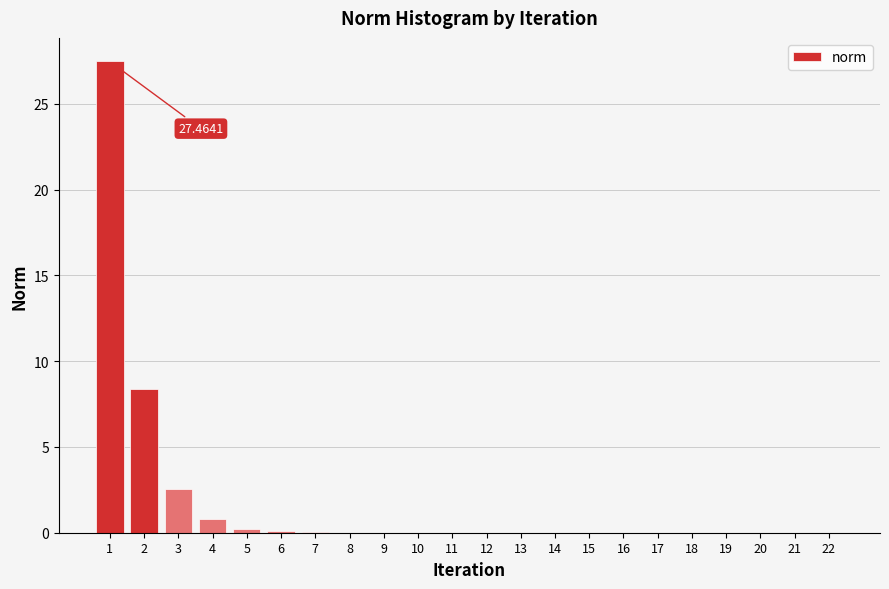

What is the sum of all values?

39.5